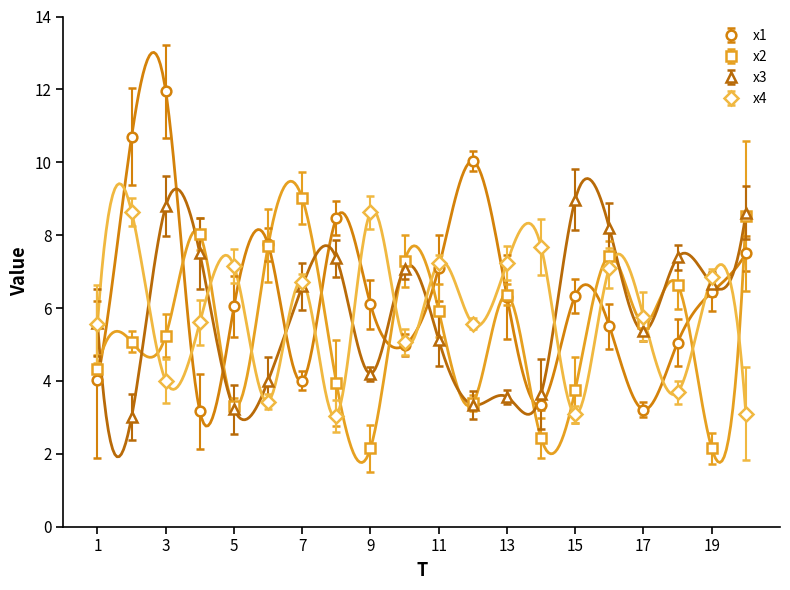

Rank the series by their maximum value, from highest to lowest.

x1, x2, x3, x4